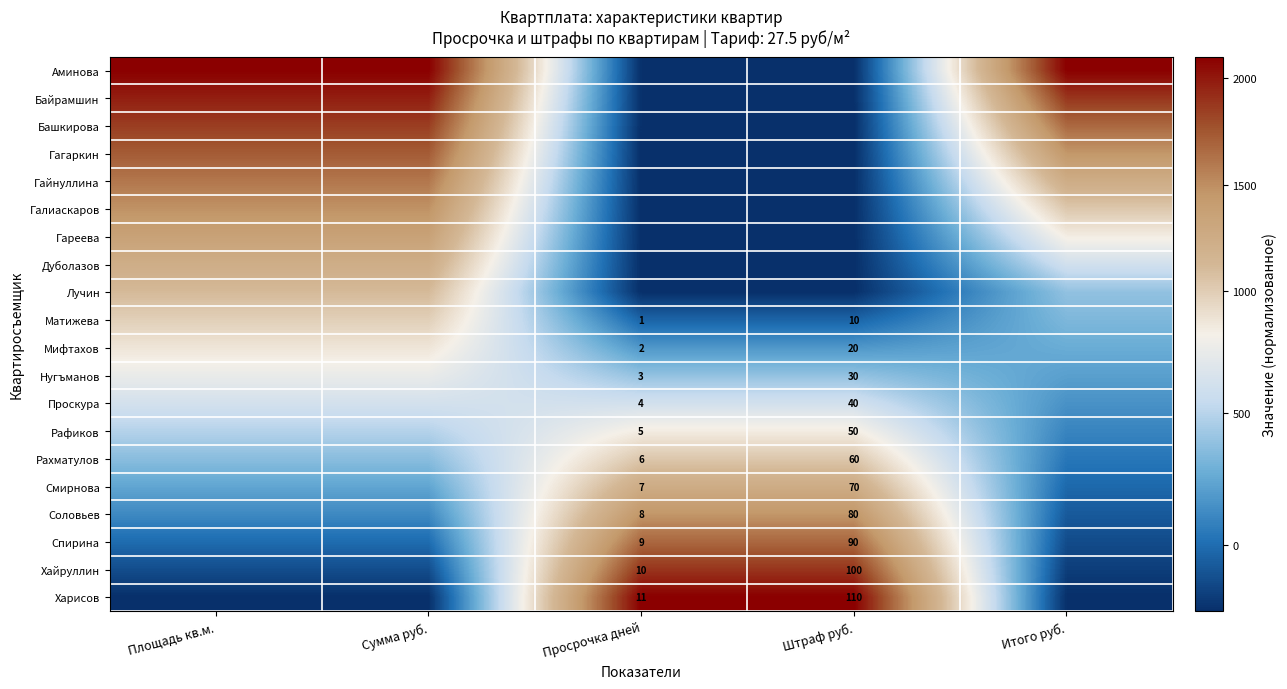

Count the number of categories in the chart.

5